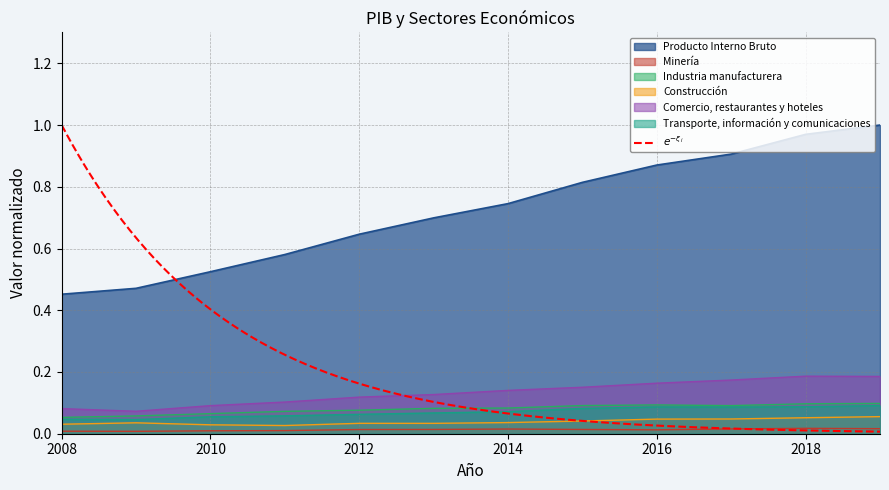

Which series has the largest range (max minus min)?

Producto Interno Bruto